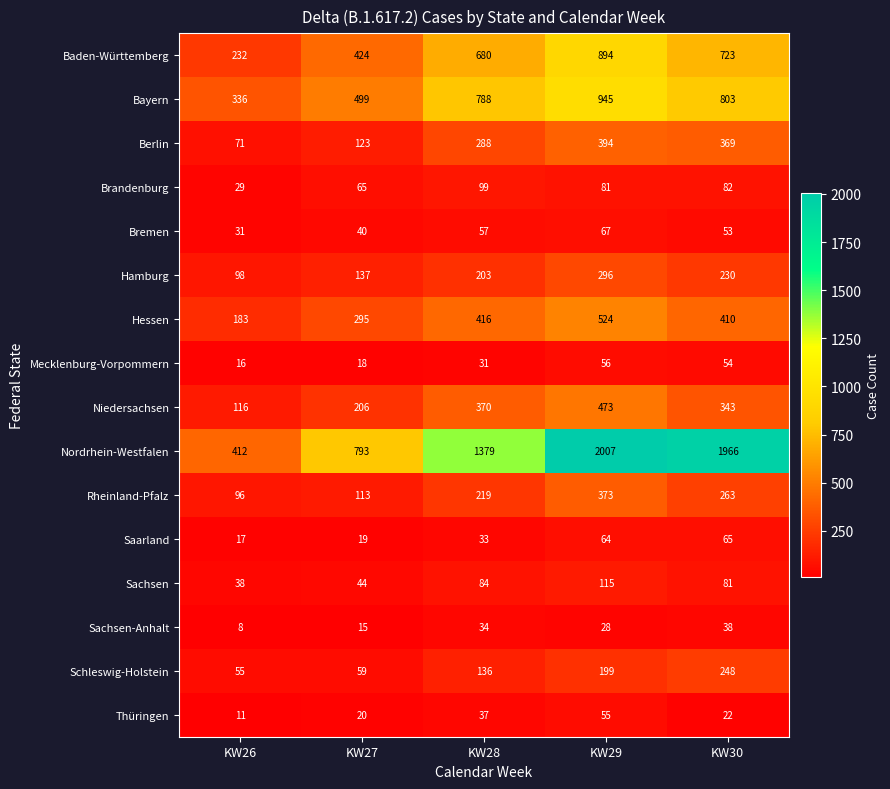

At which label is Hessen closest to 353?

KW30